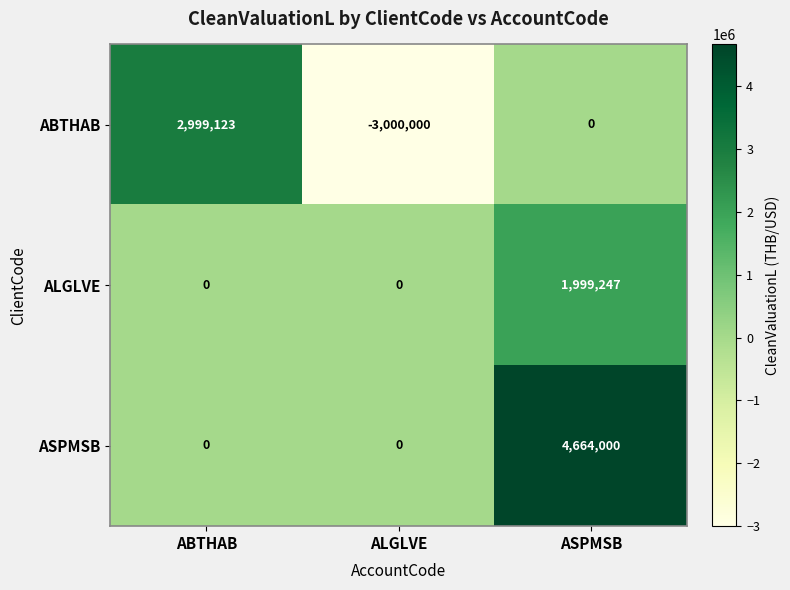

Rank the series at ASPMSB from lowest to highest value.

ABTHAB, ALGLVE, ASPMSB